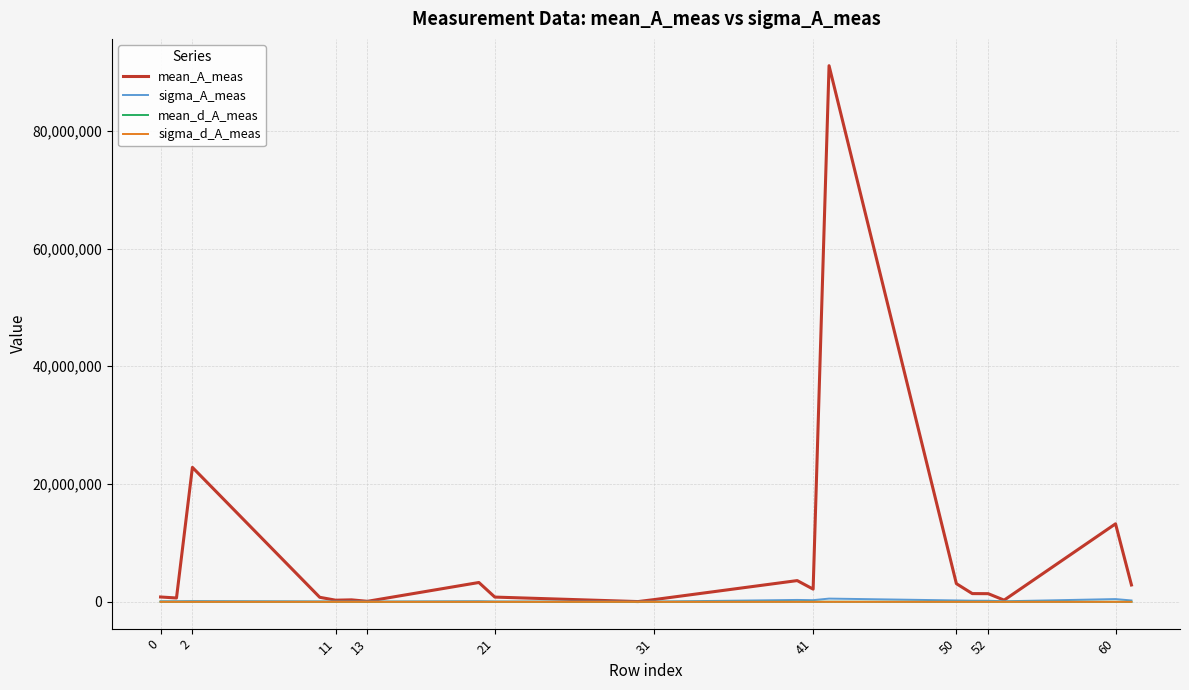

What is the difference between the second highest and minimum values in the mean_A_meas series?

22791614.5